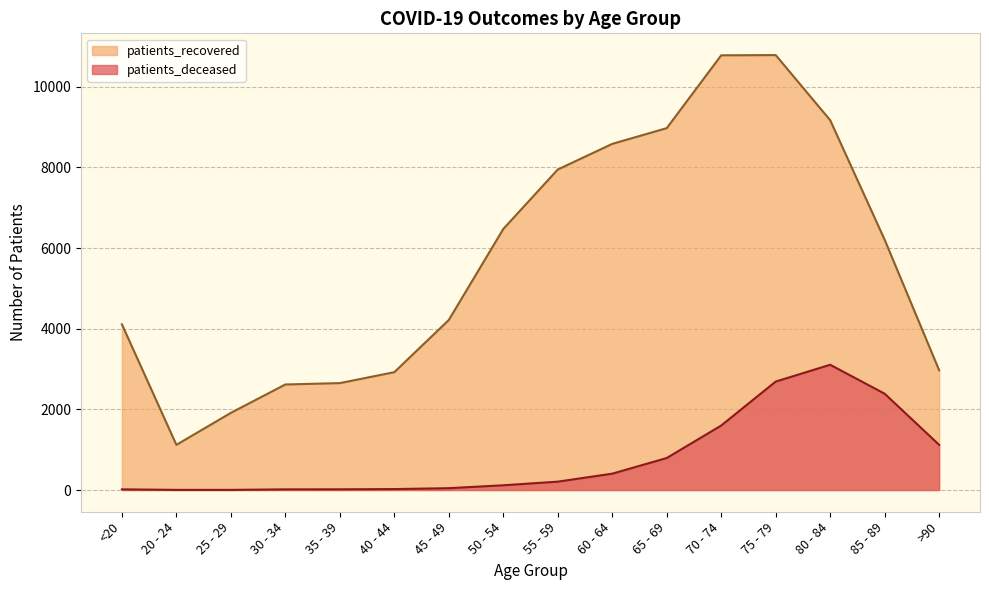

How many data points does each series have?

16